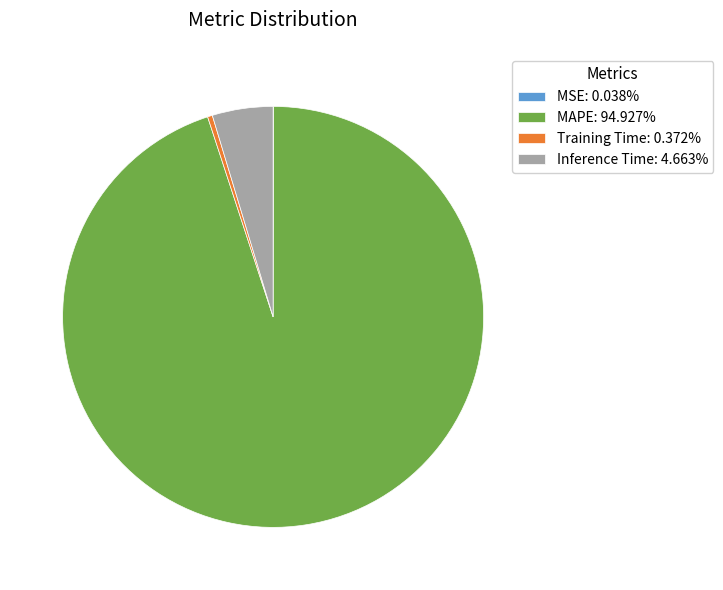

Combined, do Inference Time: 4.663% and Training Time: 0.372% account for over 50%?

No